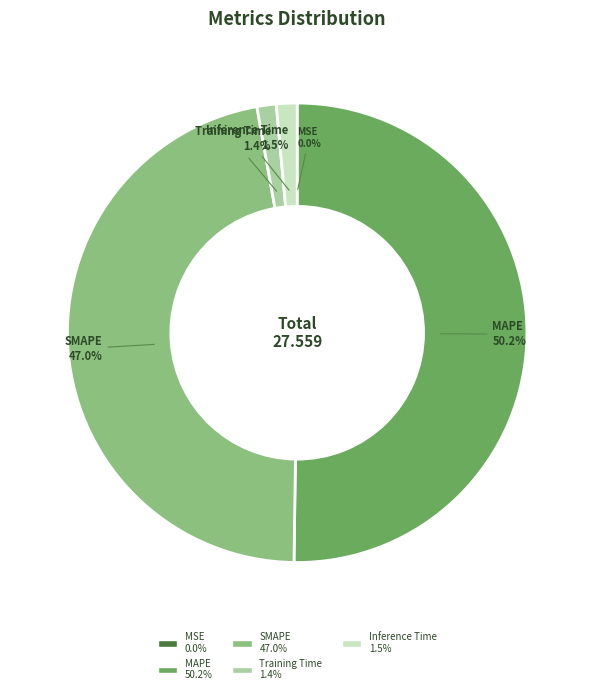

Which slice is the largest?

MAPE